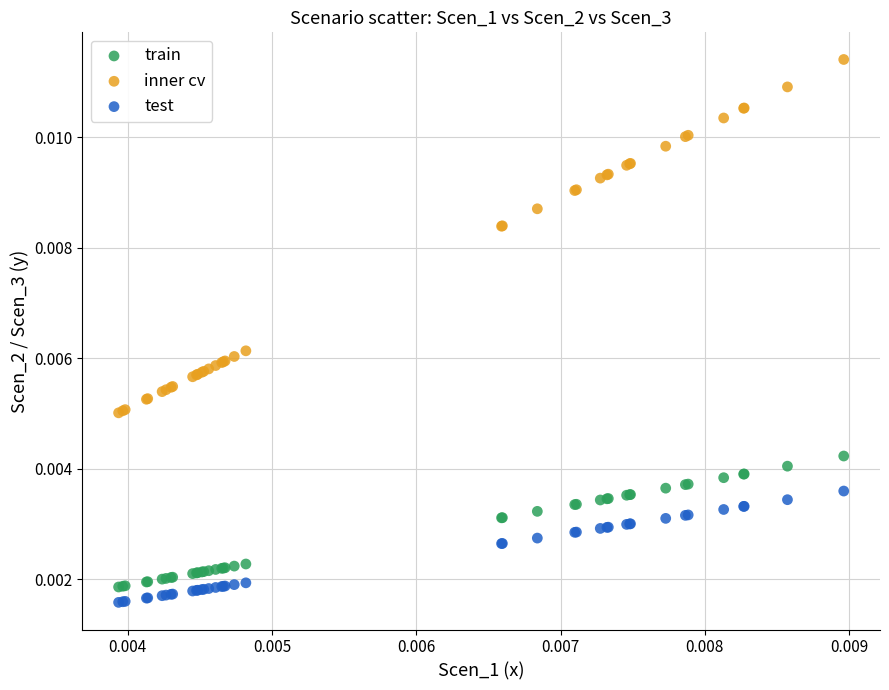

Which series has the widest spread of Y values?

inner cv